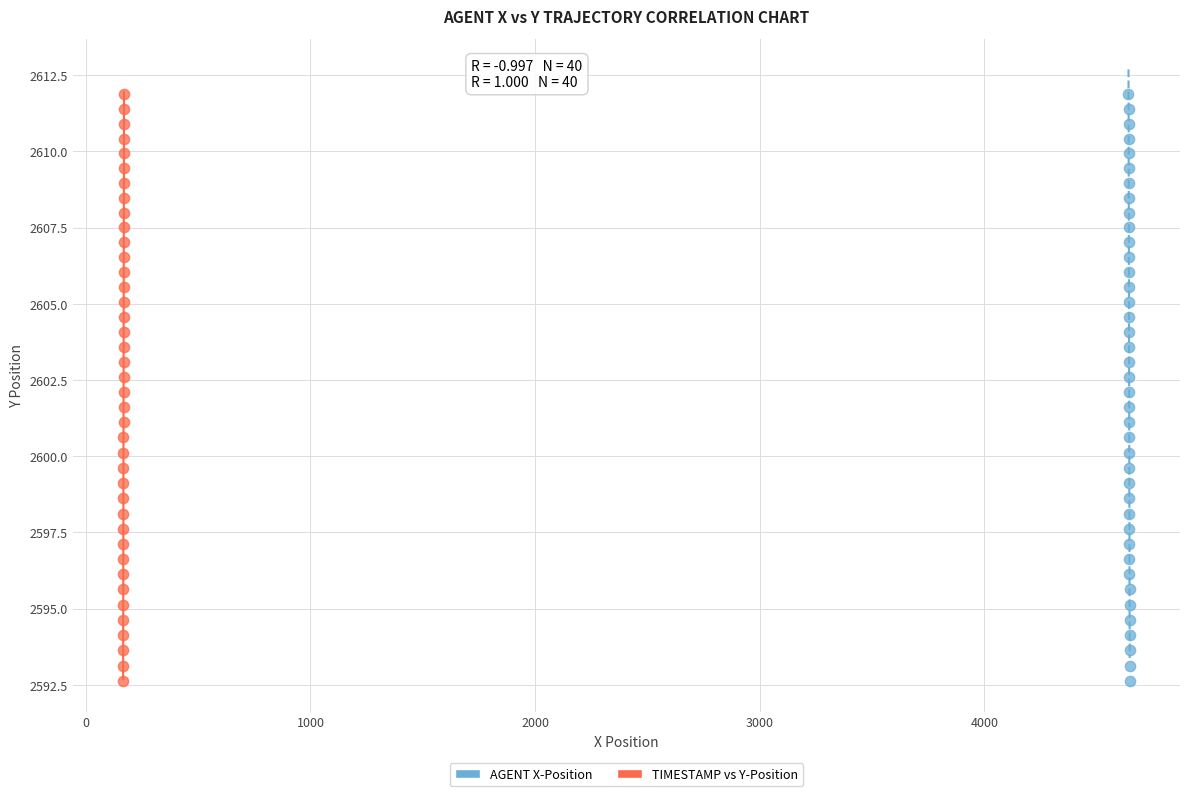

What are all the series names shown in the legend?

AGENT X-Position, TIMESTAMP vs Y-Position